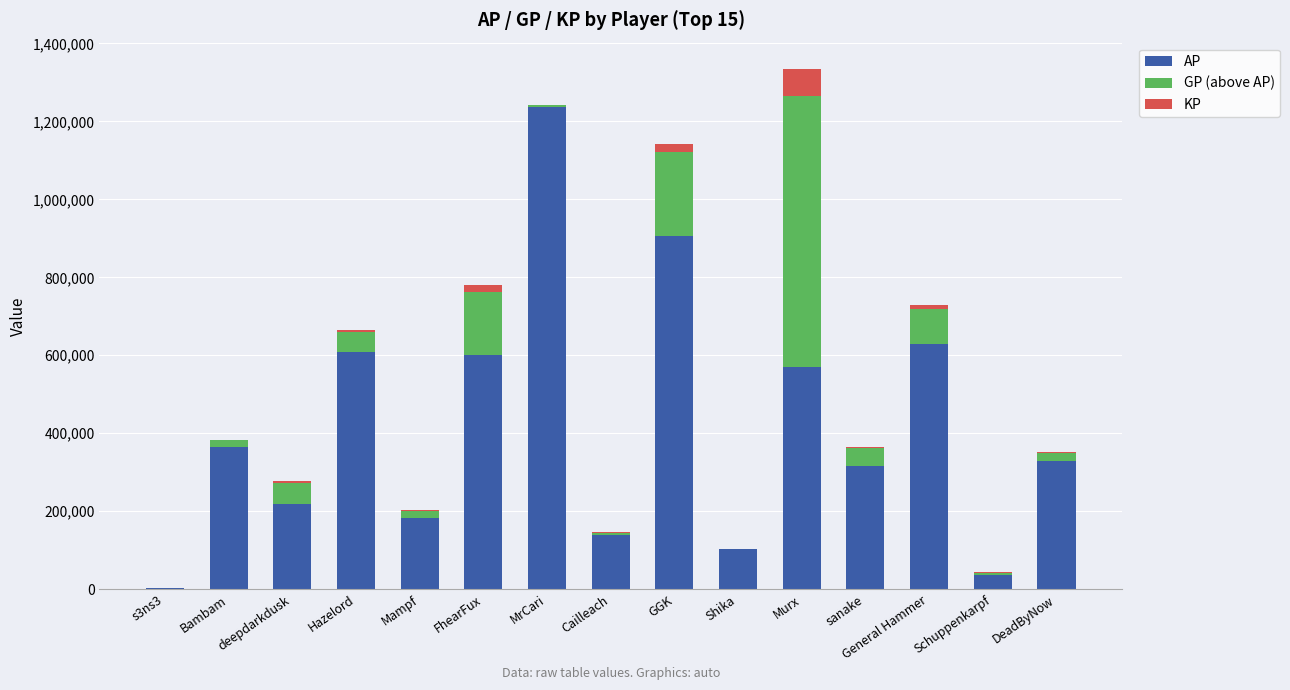

At which category is the sum across all series the highest?

Murx